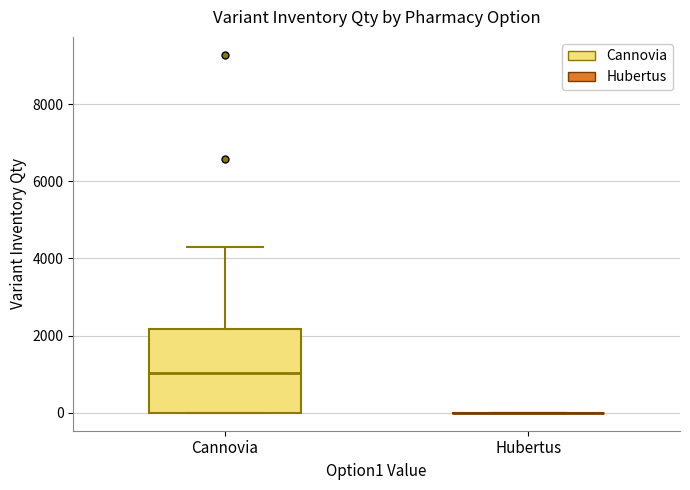

Which box is the tallest, from its lower edge to its upper edge?

Сannovia